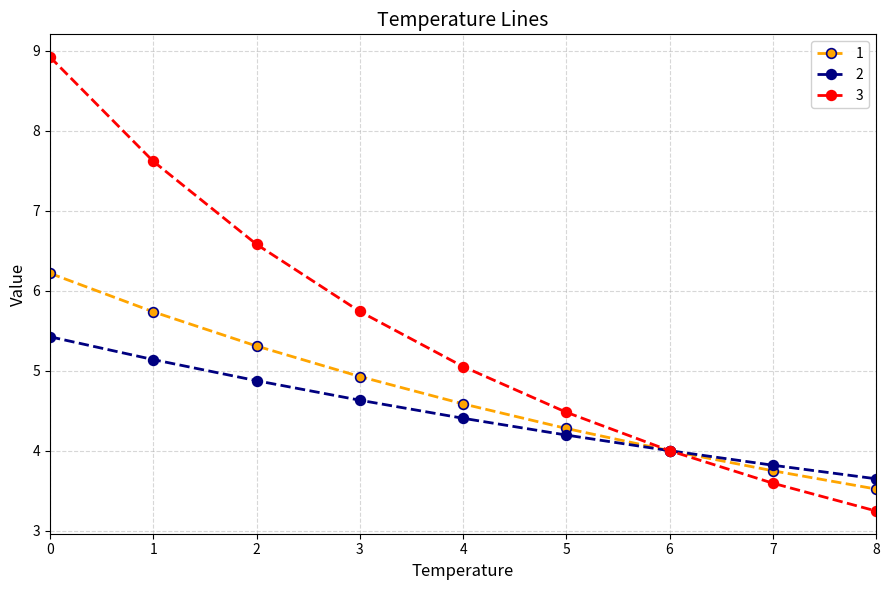

The 2 series shows 1.3 at 4. True or false?

False